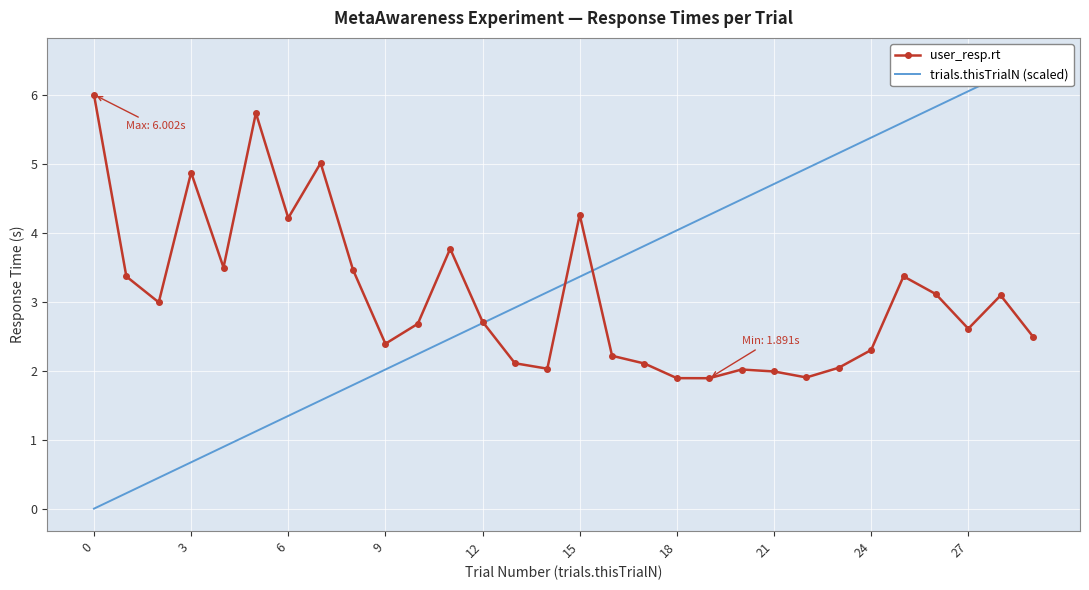

At which label does trials.thisTrialN (scaled) first exceed 3?

14